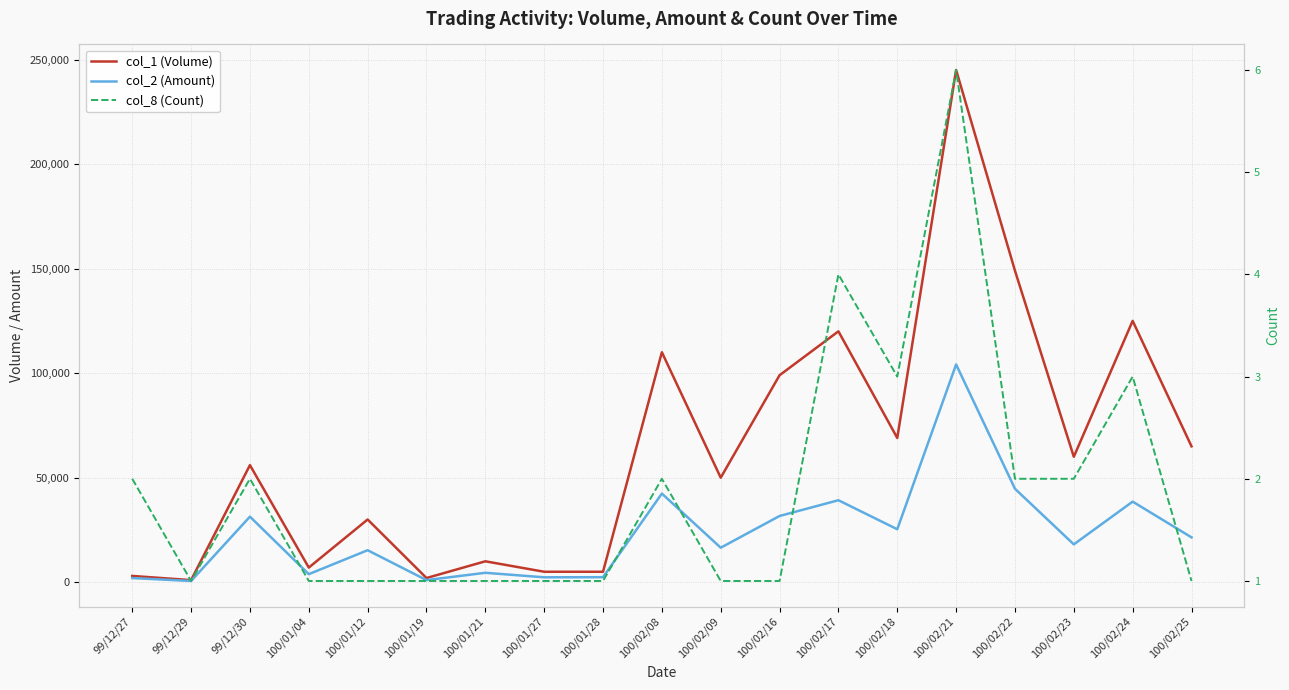

Which series has the largest total across all categories?

col_1 (Volume)